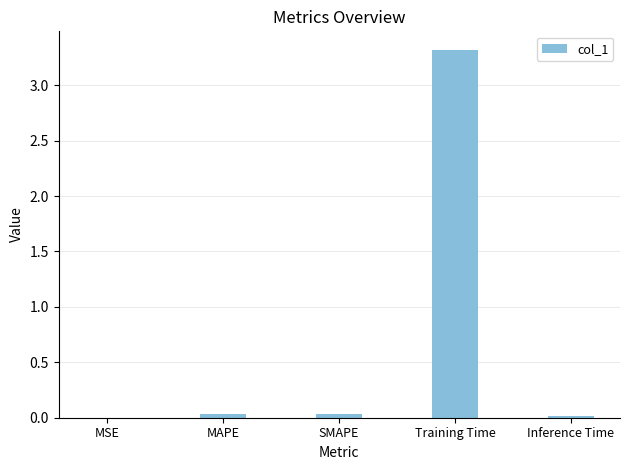

Which label corresponds to the largest value in the chart?

Training Time